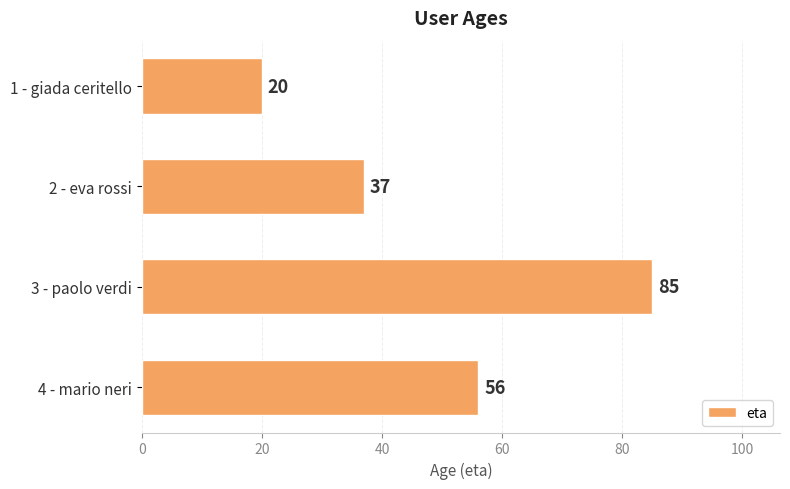

Where is the data nearest to the value 52?

4 - mario neri